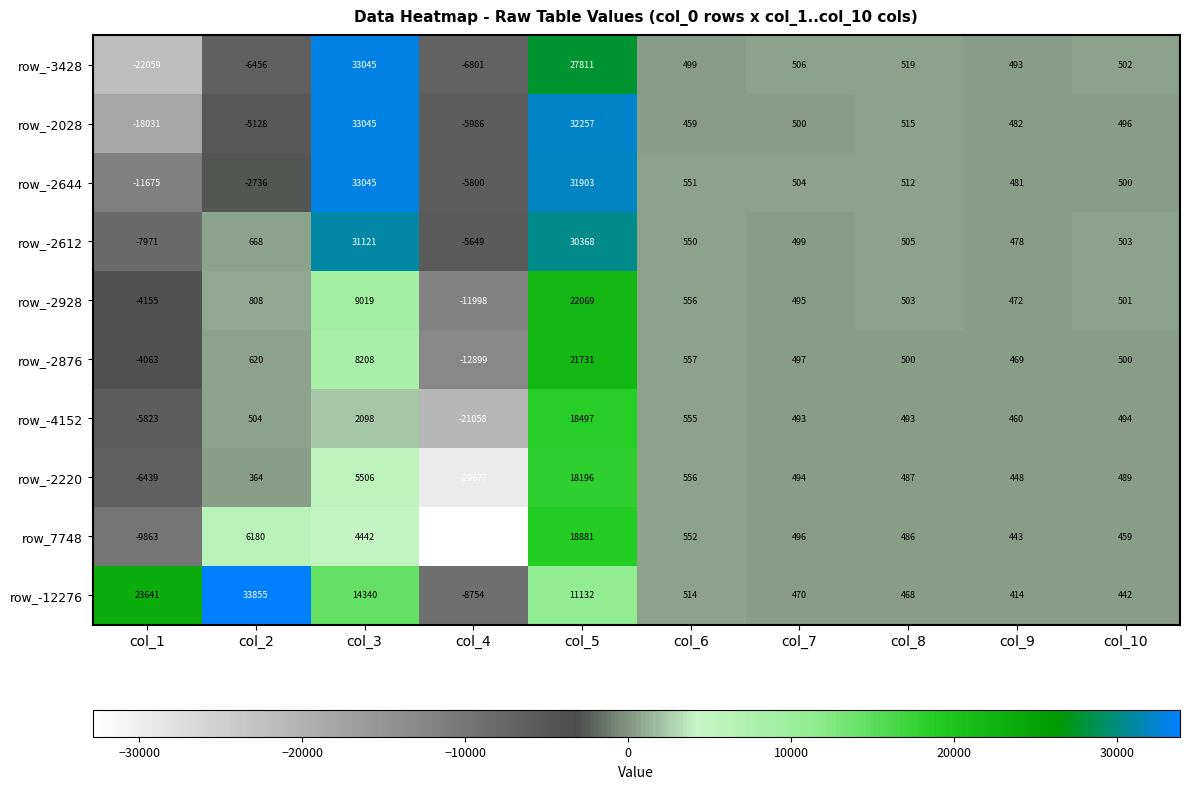

What is the total value across all series at col_5?

232845